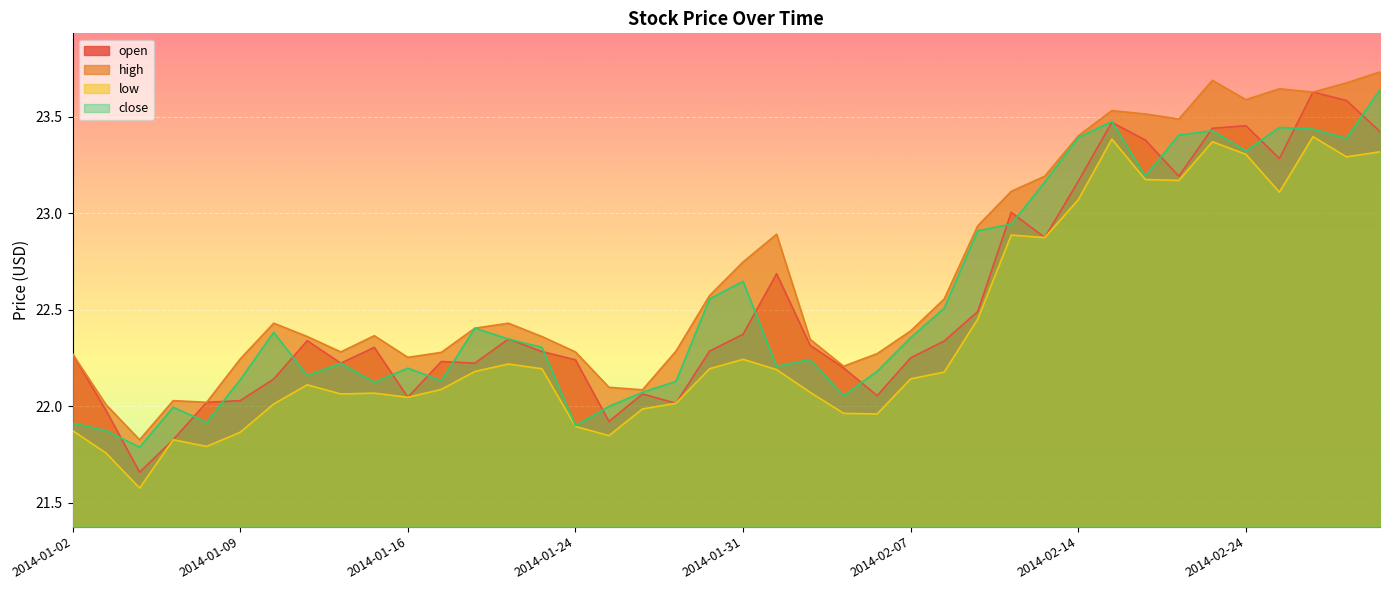

Rank the series at 2014-01-13 from lowest to highest value.

low, close, open, high